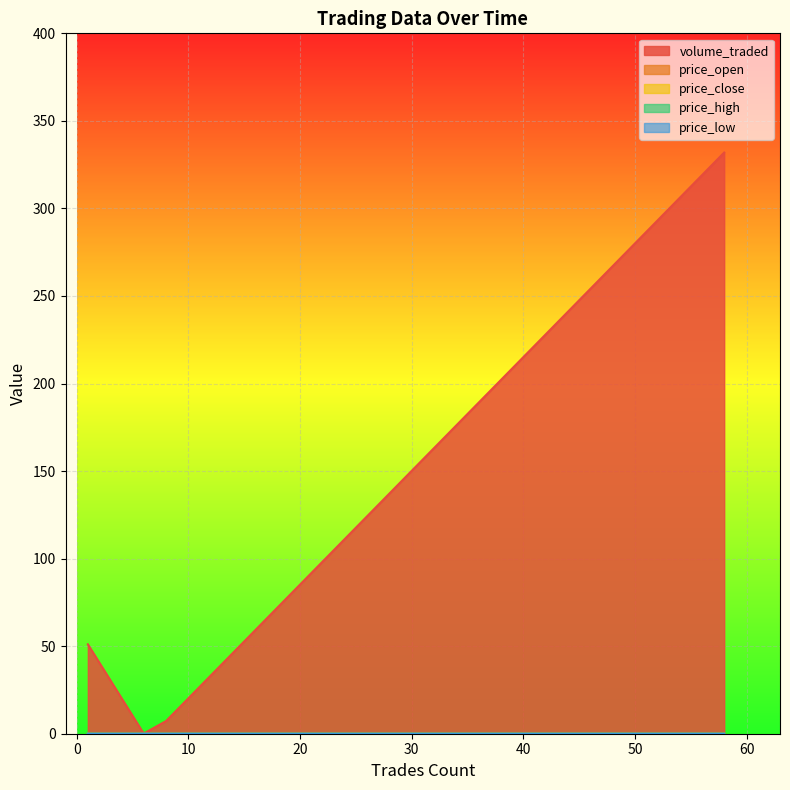

Does the chart display data point markers on the line(s)?

No